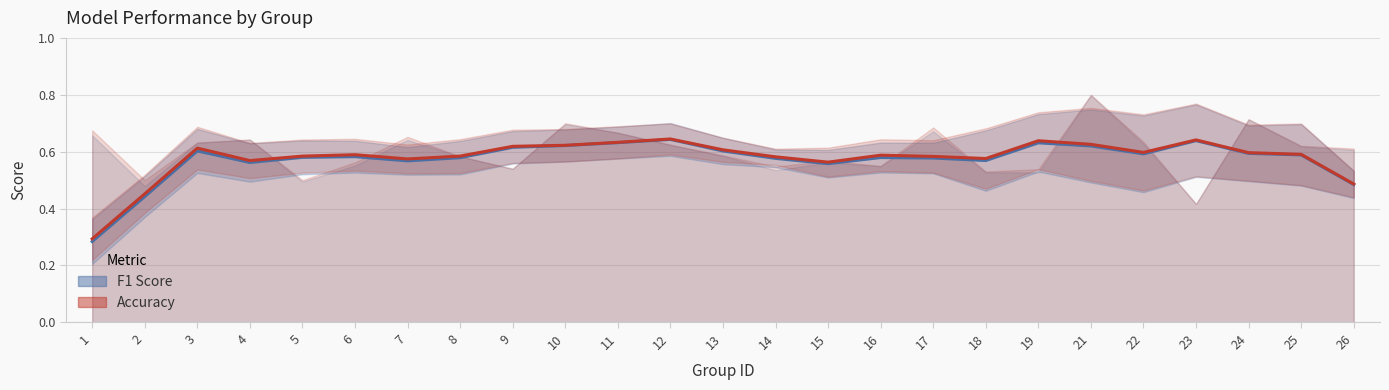

Between 9 and 25, which series saw the biggest shift?

accuracy